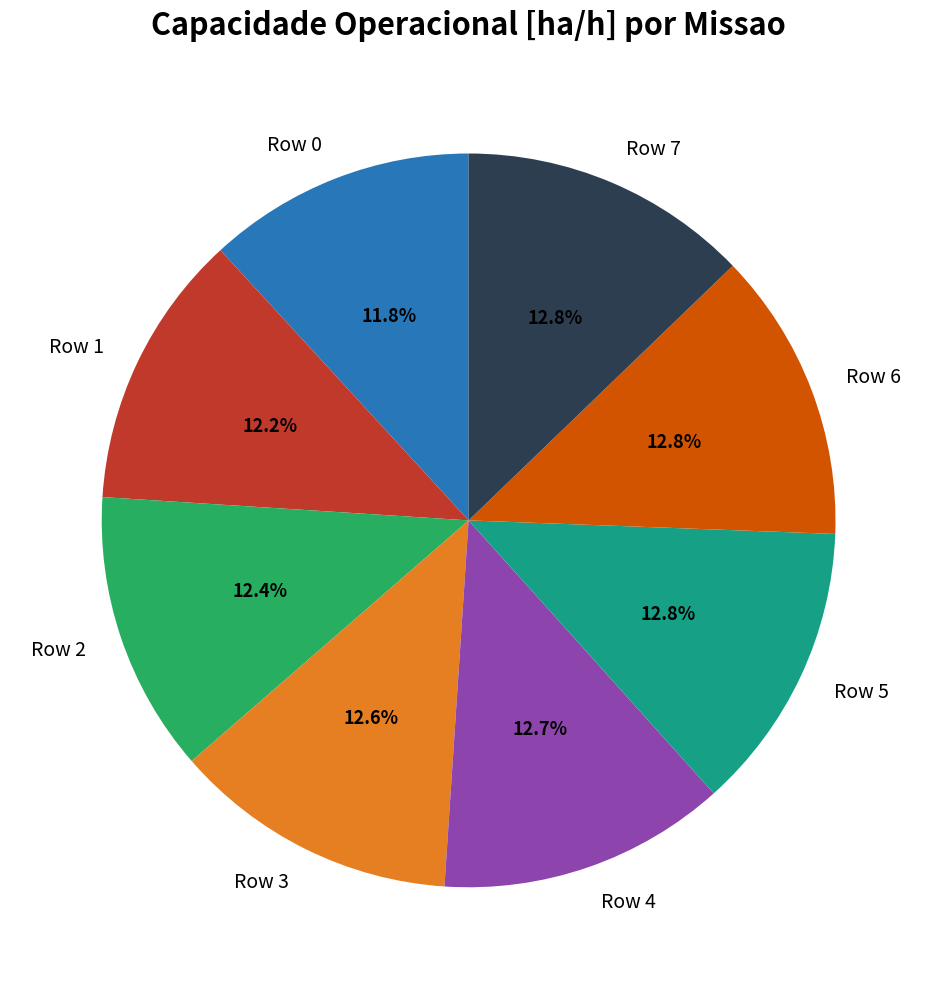

To the nearest percent, what is the combined percentage of Row 6 and Row 1?

25%